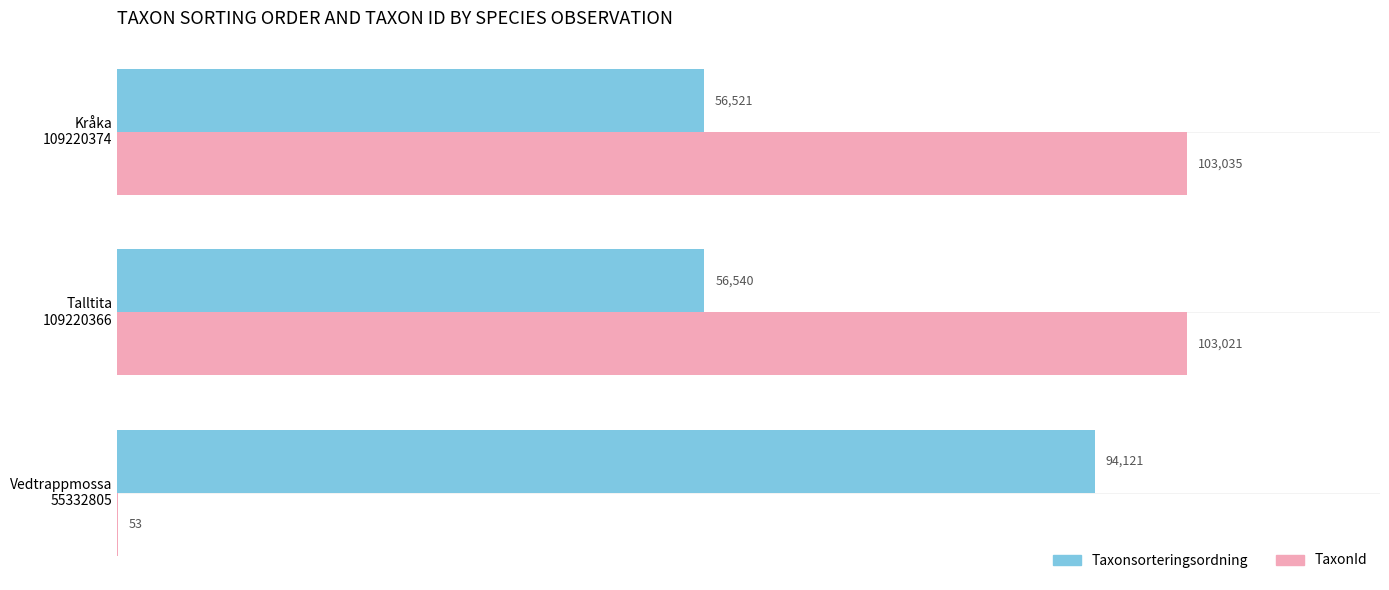

Which series has the largest total across all categories?

Taxonsorteringsordning